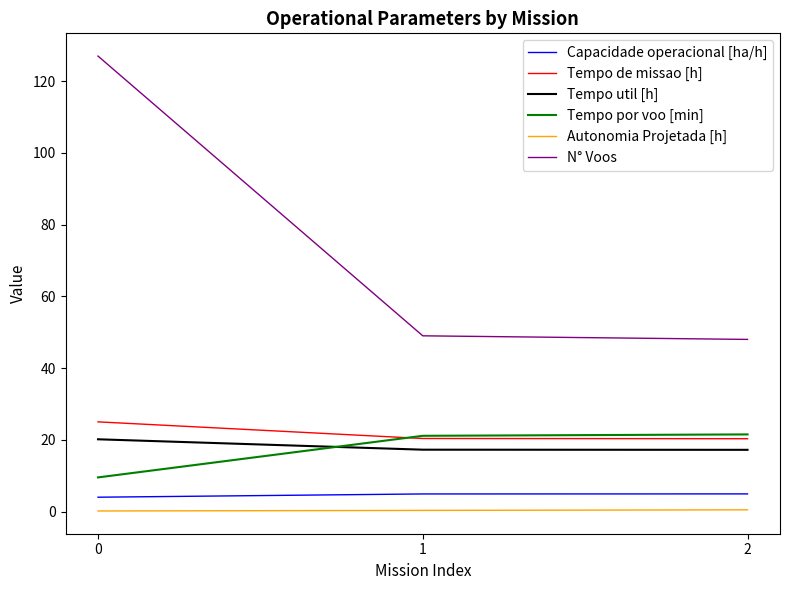

What is the smallest value displayed?

0.2